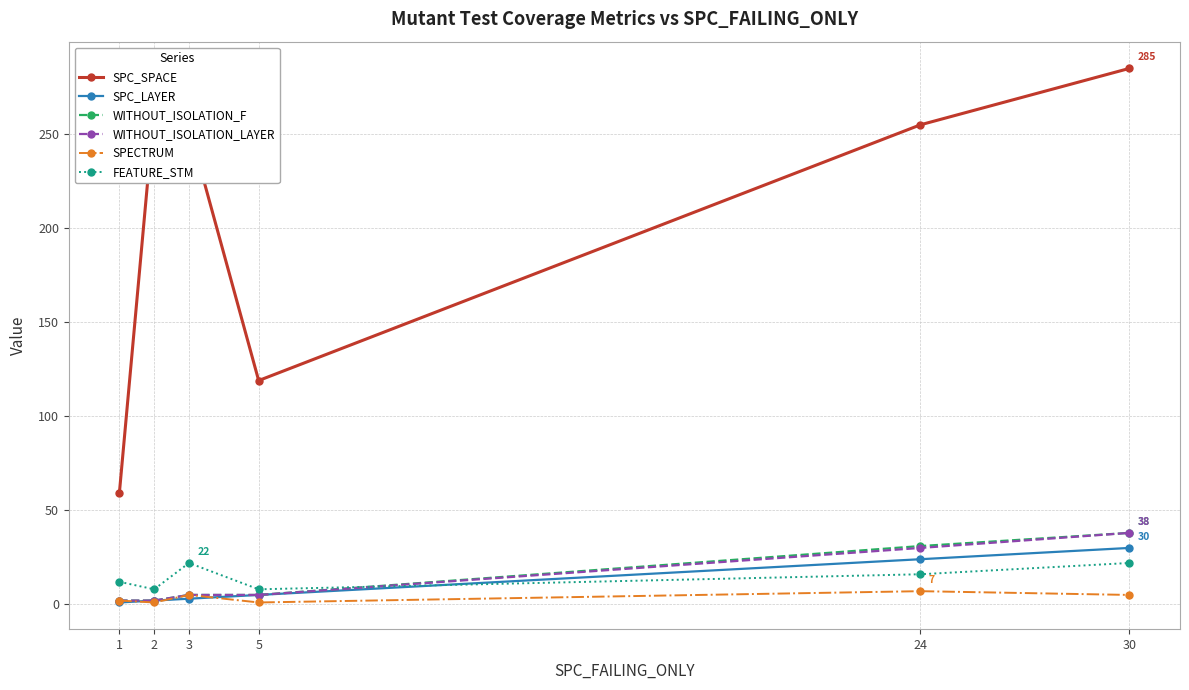

True or false: WITHOUT_ISOLATION_F and SPC_SPACE cross at least once.

False